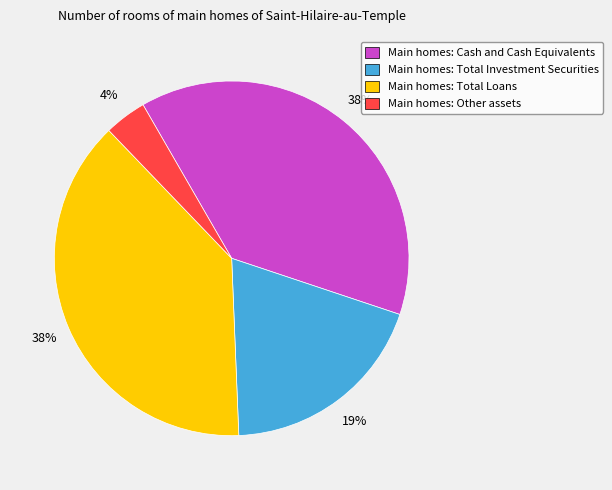

Combined, do Main homes: Cash and Cash Equivalents and Main homes: Other assets account for over 50%?

No